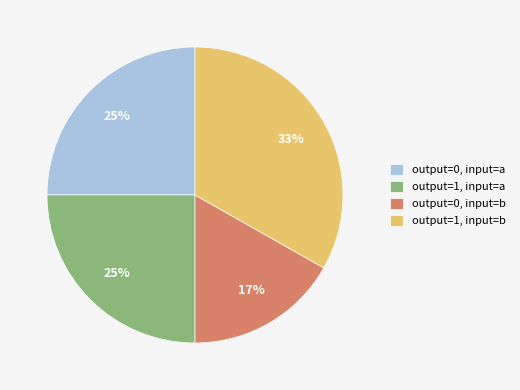

To the nearest percent, what is the average slice percentage?

25%